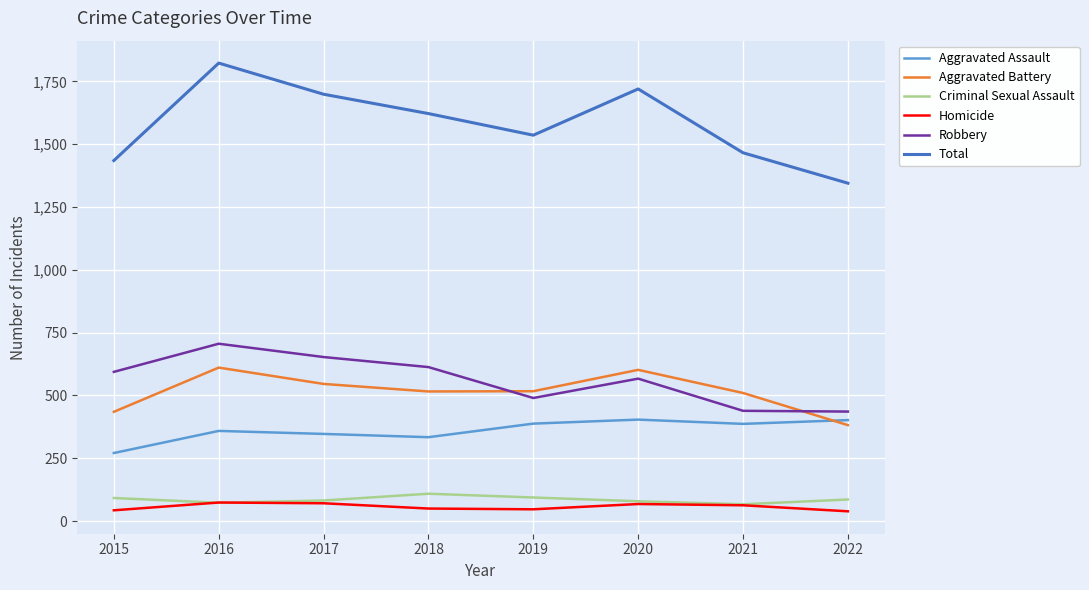

The Aggravated Battery series shows 119 at 2021. True or false?

False